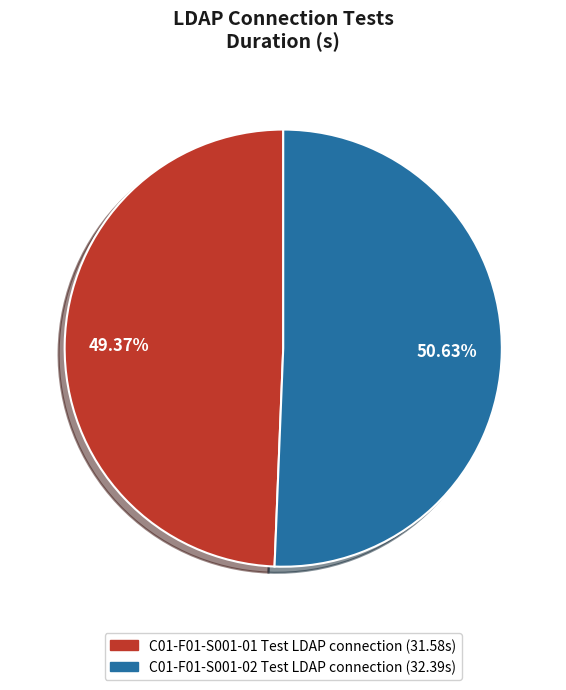

Is there a majority slice in this chart?

Yes